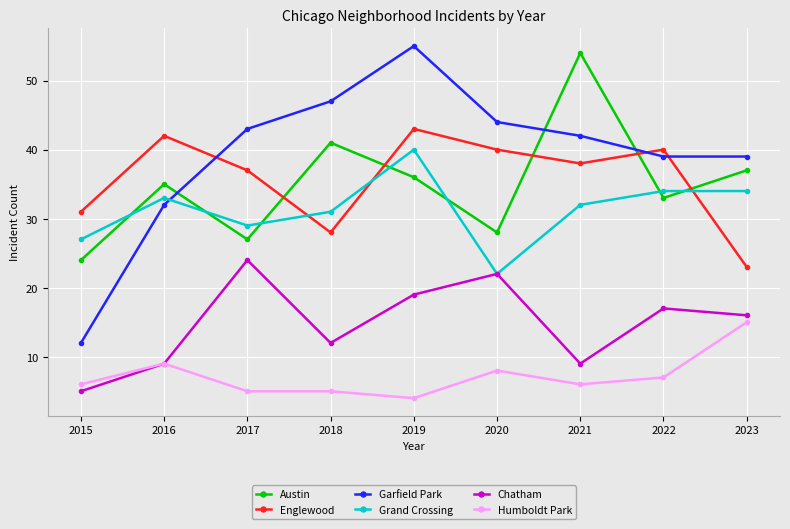

What is the total value across all series at 2015?

105